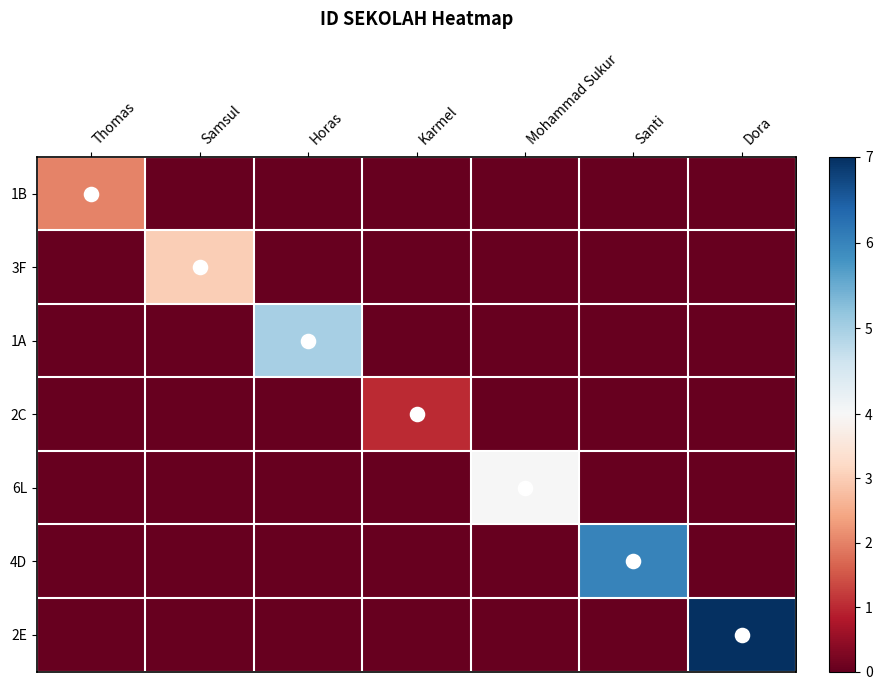

Reading right to left, list all the values displayed in this chart.

1B: Dora=0	Santi=0	Mohammad Sukur=0	Karmel=0	Horas=0	Samsul=0	Thomas=2
3F: Dora=0	Santi=0	Mohammad Sukur=0	Karmel=0	Horas=0	Samsul=3	Thomas=0
1A: Dora=0	Santi=0	Mohammad Sukur=0	Karmel=0	Horas=5	Samsul=0	Thomas=0
2C: Dora=0	Santi=0	Mohammad Sukur=0	Karmel=1	Horas=0	Samsul=0	Thomas=0
6L: Dora=0	Santi=0	Mohammad Sukur=4	Karmel=0	Horas=0	Samsul=0	Thomas=0
4D: Dora=0	Santi=6	Mohammad Sukur=0	Karmel=0	Horas=0	Samsul=0	Thomas=0
2E: Dora=7	Santi=0	Mohammad Sukur=0	Karmel=0	Horas=0	Samsul=0	Thomas=0